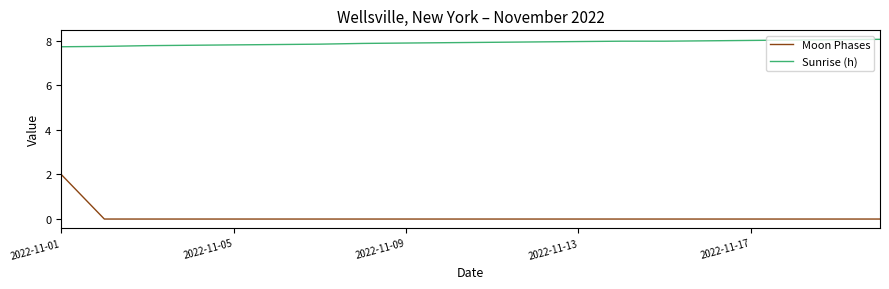

Does the chart have visible grid lines?

No